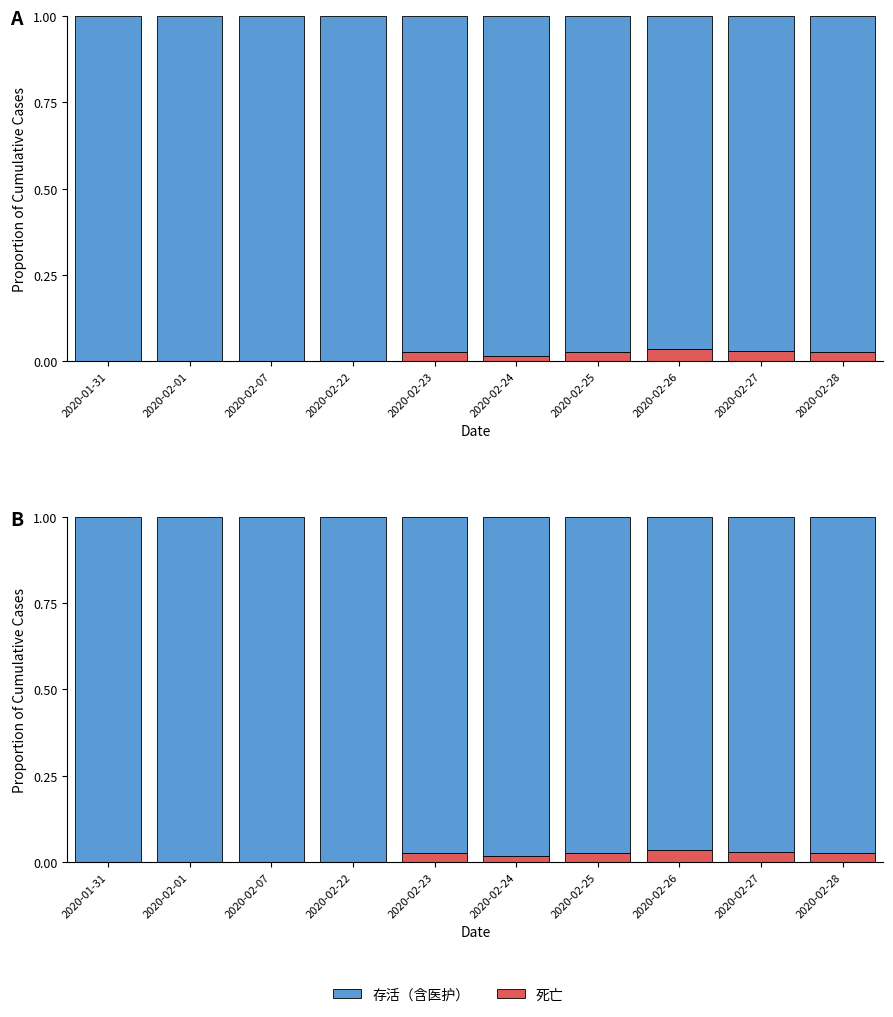

Reading left to right, transcribe all the data shown in this chart.

死亡比例: 0.0	0.0	0.0	0.0	0.0	0.0	0.0	0.0	0.0	0.0
存活比例: 1.0	1.0	1.0	1.0	1.0	1.0	1.0	1.0	1.0	1.0